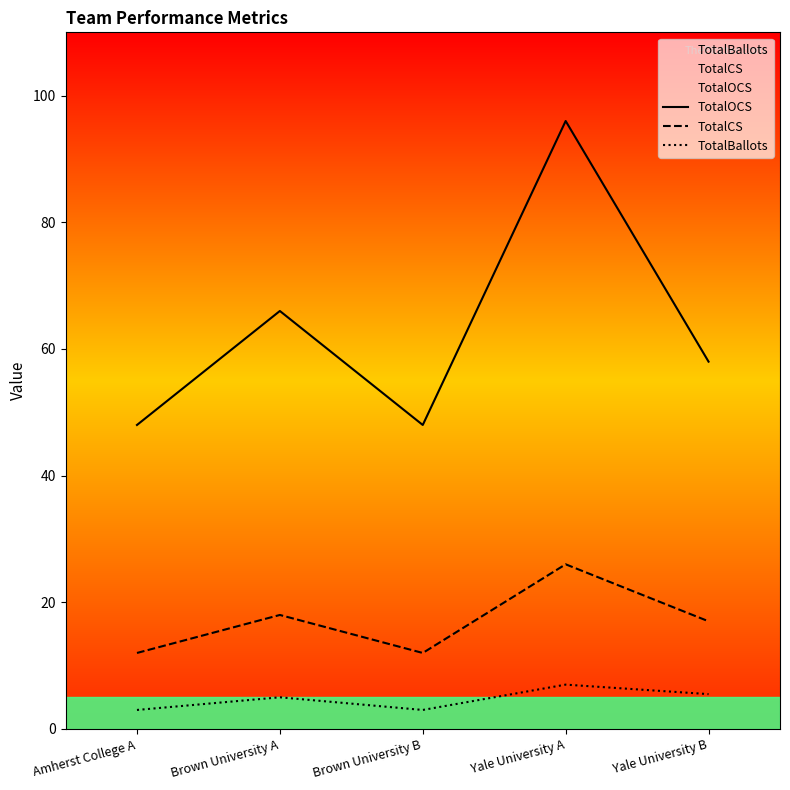

What is the total value across all series at Amherst College A?

63.0